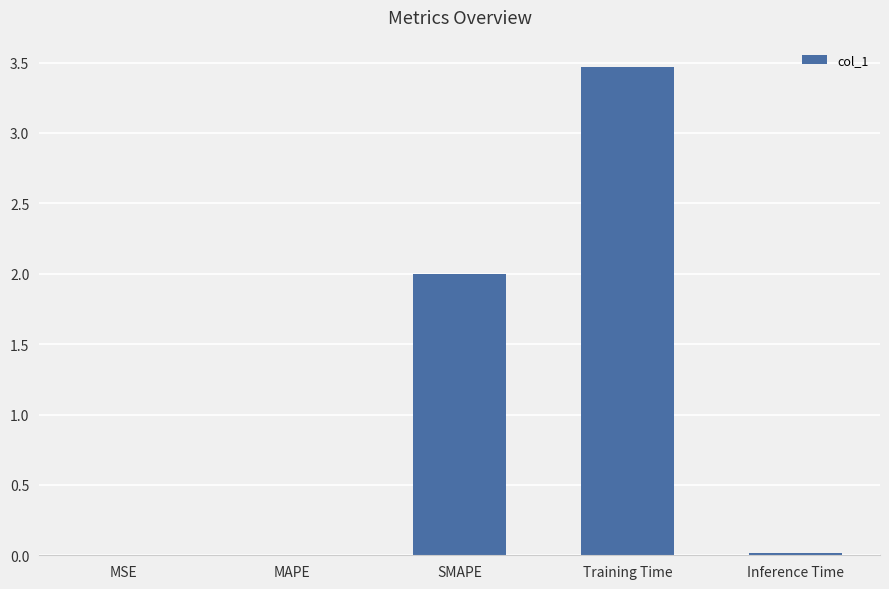

Is it true that the value at MSE is 0.0?

True